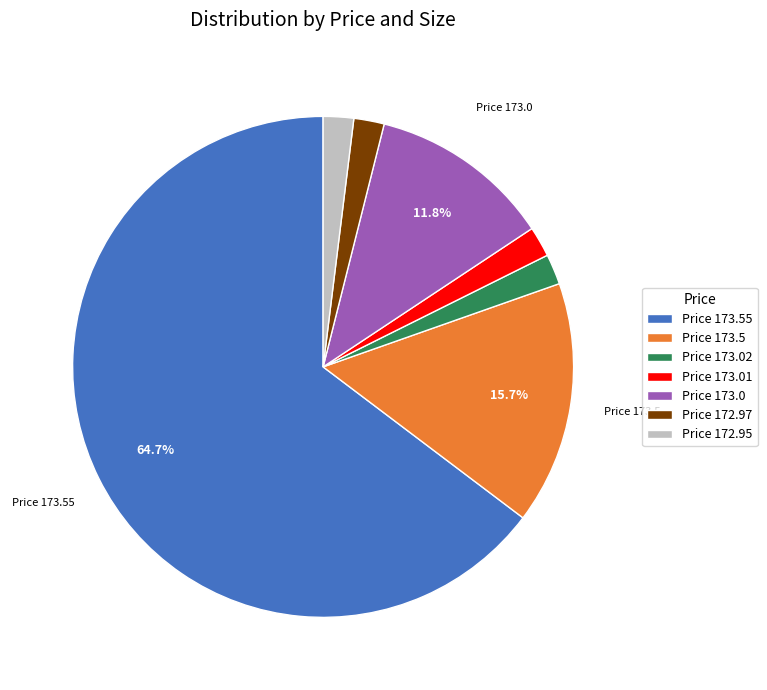

What is the ratio of the value at Price 173.02 to the value at Price 172.97?

1.0